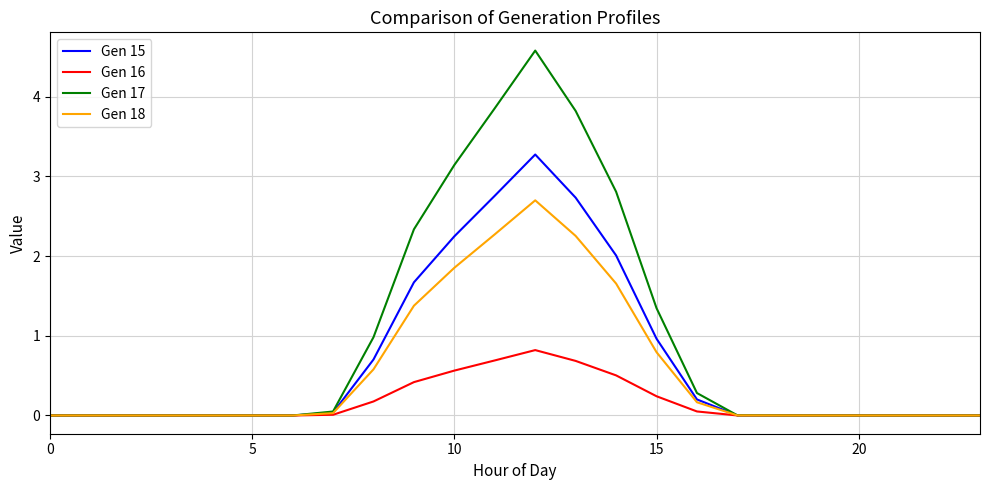

At how many categories does at least one series exceed 4?

1